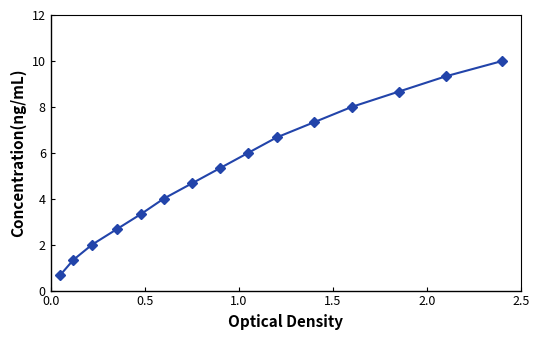

What is the difference between the maximum and minimum values?

9.3